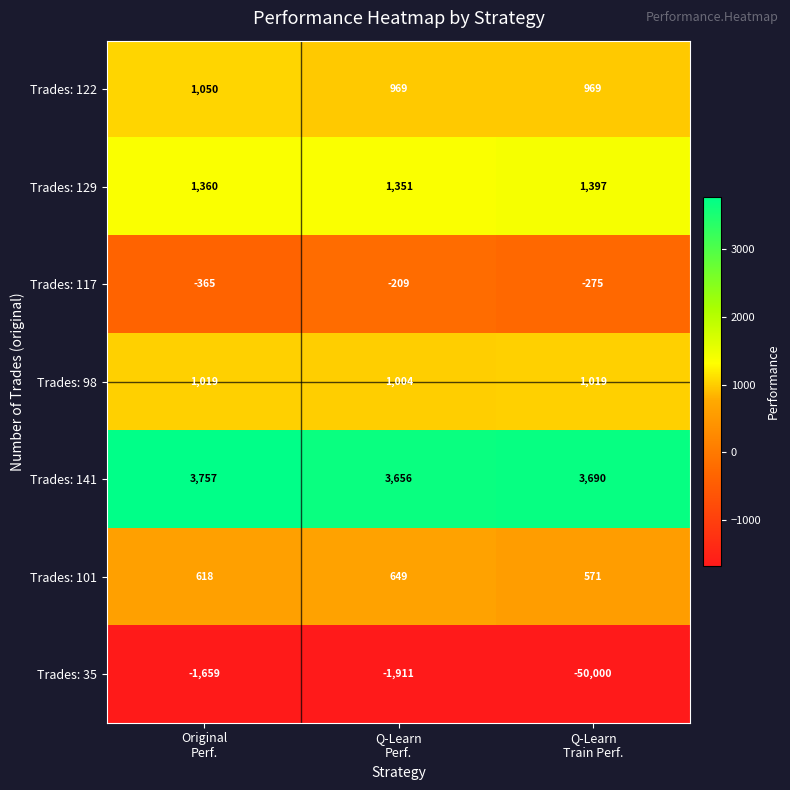

Reading left to right, what are all the values shown in this chart?

Trades: 122: 1050	969	969
Trades: 129: 1360	1351	1397
Trades: 117: -365	-209	-275
Trades: 98: 1019	1004	1019
Trades: 141: 3757	3656	3690
Trades: 101: 618	649	571
Trades: 35: -1659	-1911	-50000